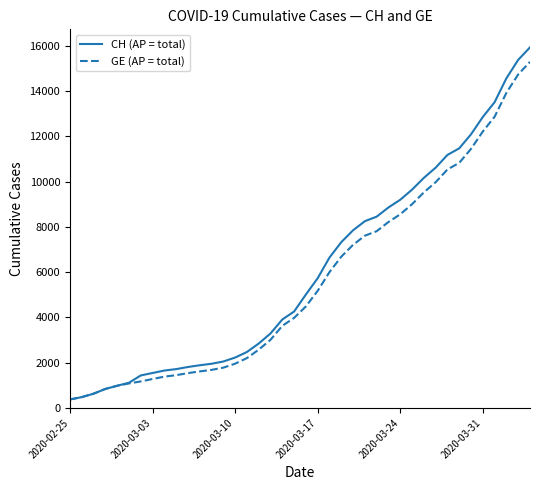

What is the maximum value shown in the chart?

15926